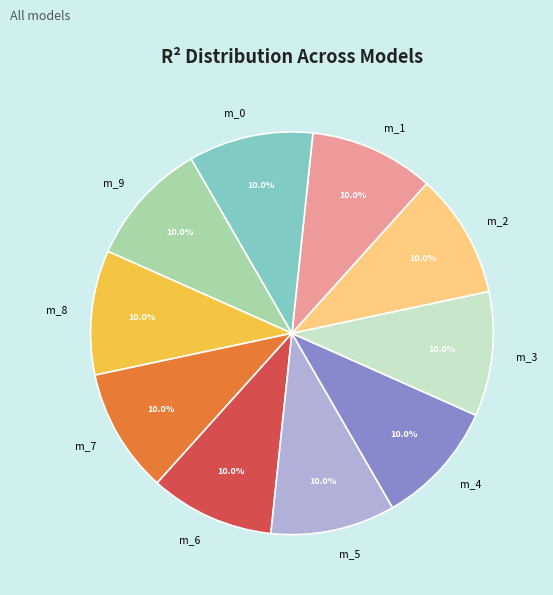

Is there any slice that represents more than half of the pie?

No